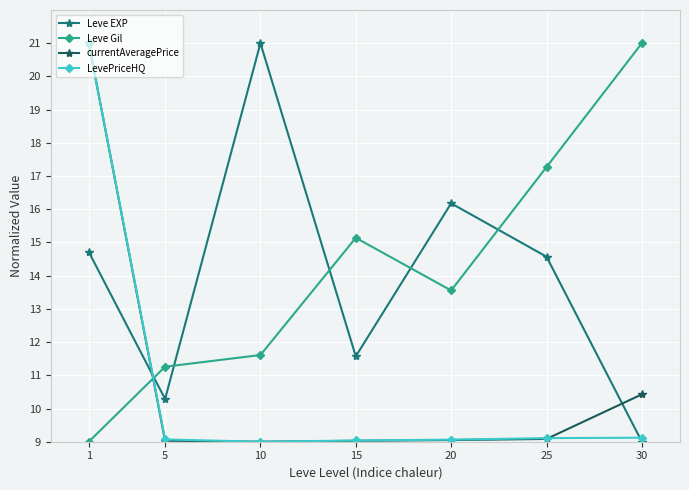

How many intersections are there between currentAveragePrice and Leve Gil?

1